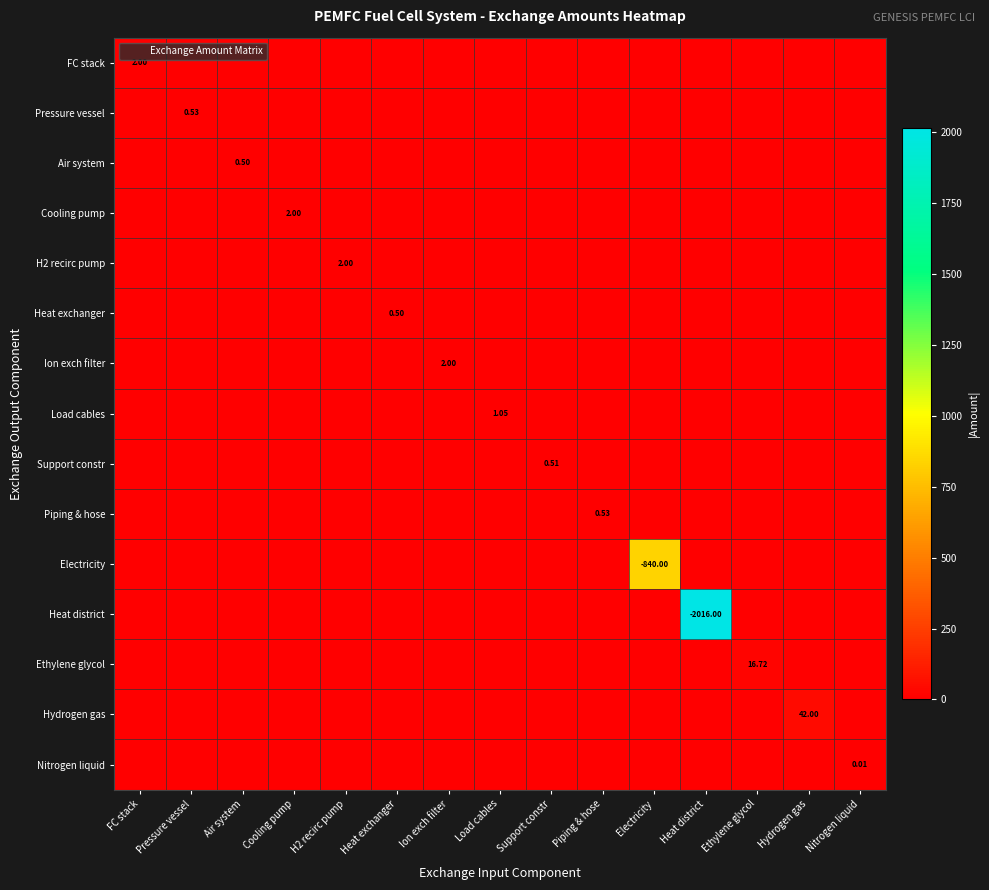

Rank the series by their maximum value, from highest to lowest.

Heat district, Electricity, Hydrogen gas, Ethylene glycol, FC stack, Cooling pump, H2 recirc pump, Ion exch filter, Load cables, Pressure vessel, Piping & hose, Support constr, Air system, Heat exchanger, Nitrogen liquid